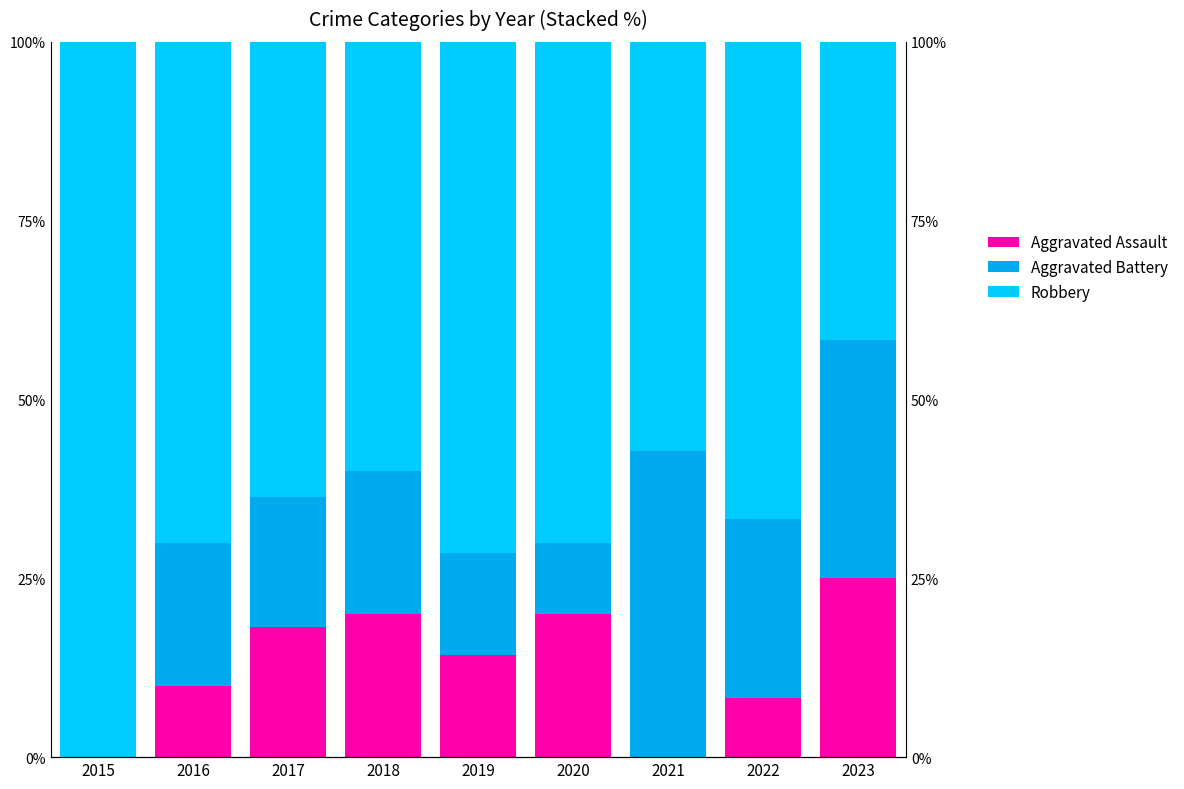

Which series has the largest total across all categories?

Robbery